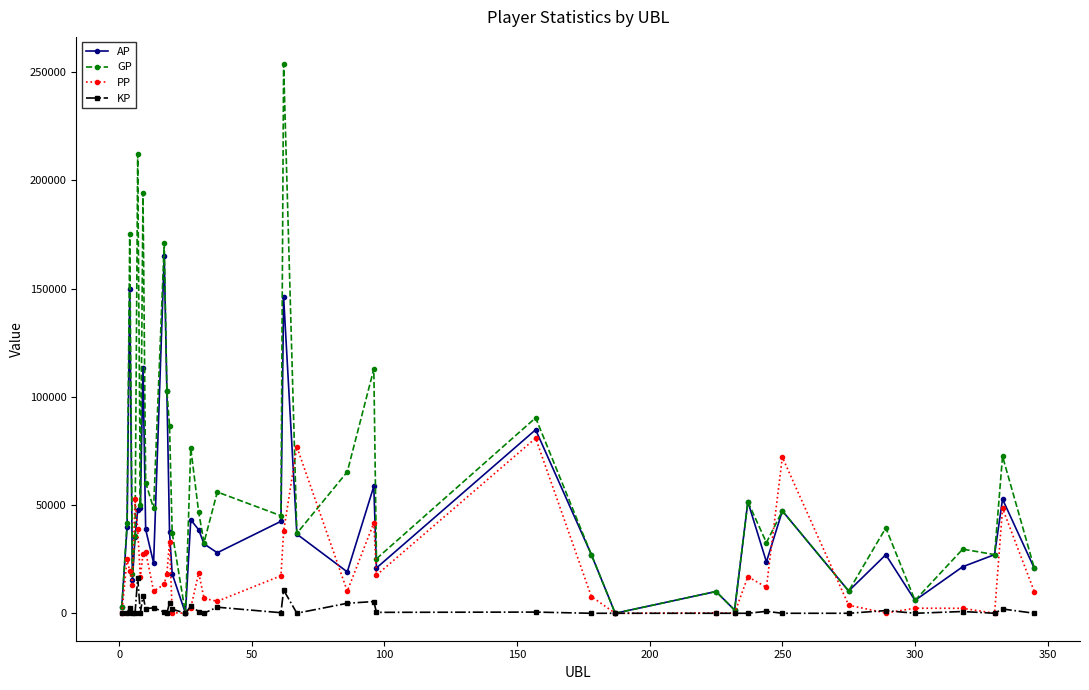

Which series has the widest spread of values?

GP